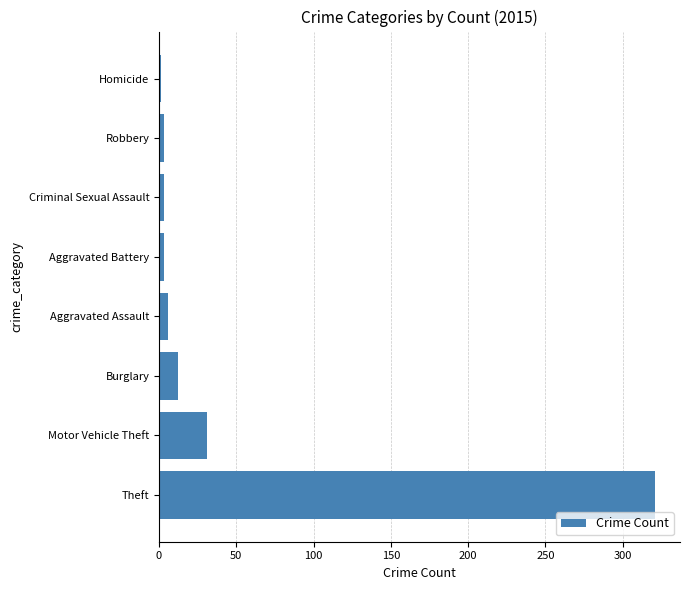

Are the bars horizontal?

Yes